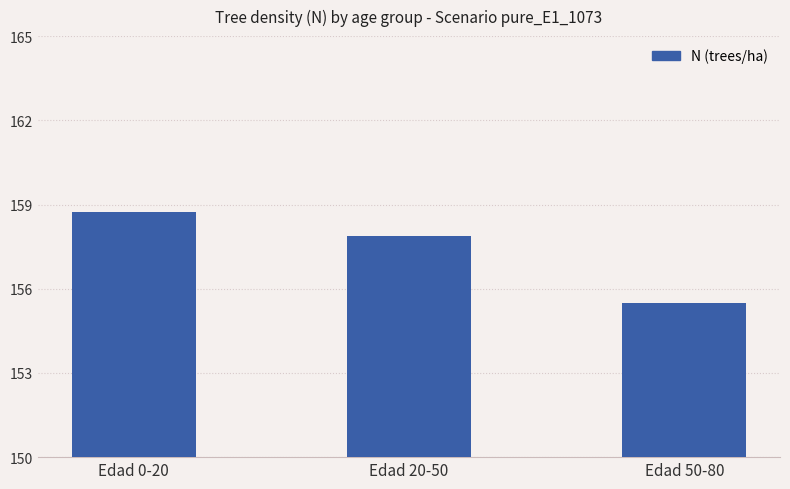

Approximately how many times larger is the value at Edad 20-50 compared to Edad 50-80?

1.0